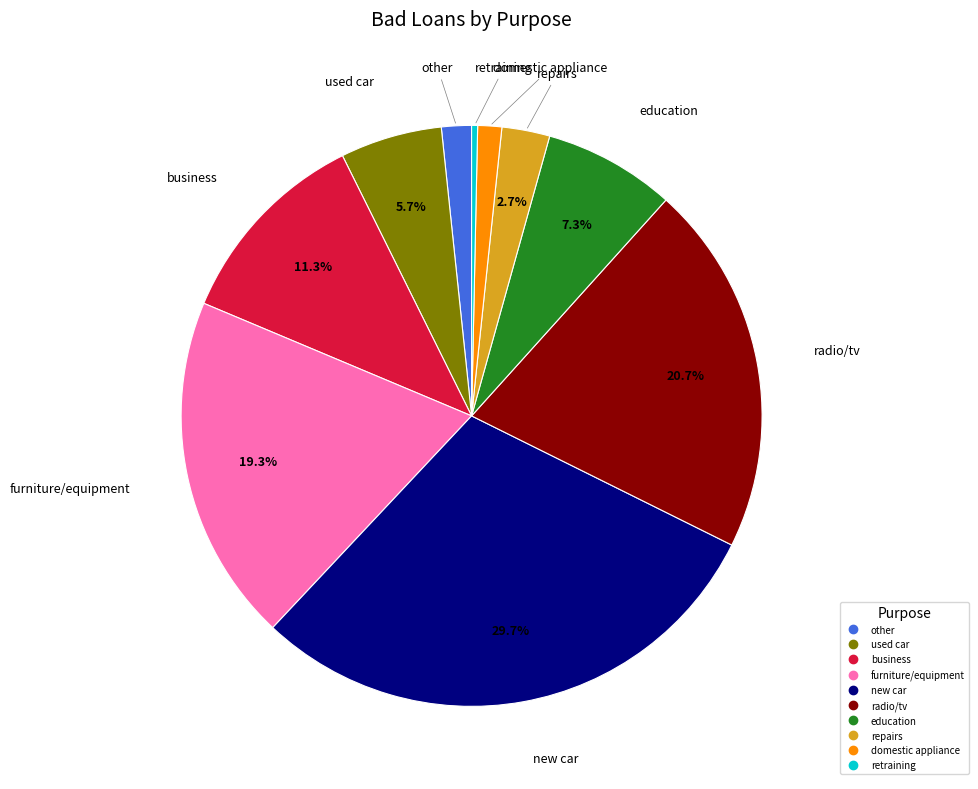

Which category has the biggest portion of the pie?

new car